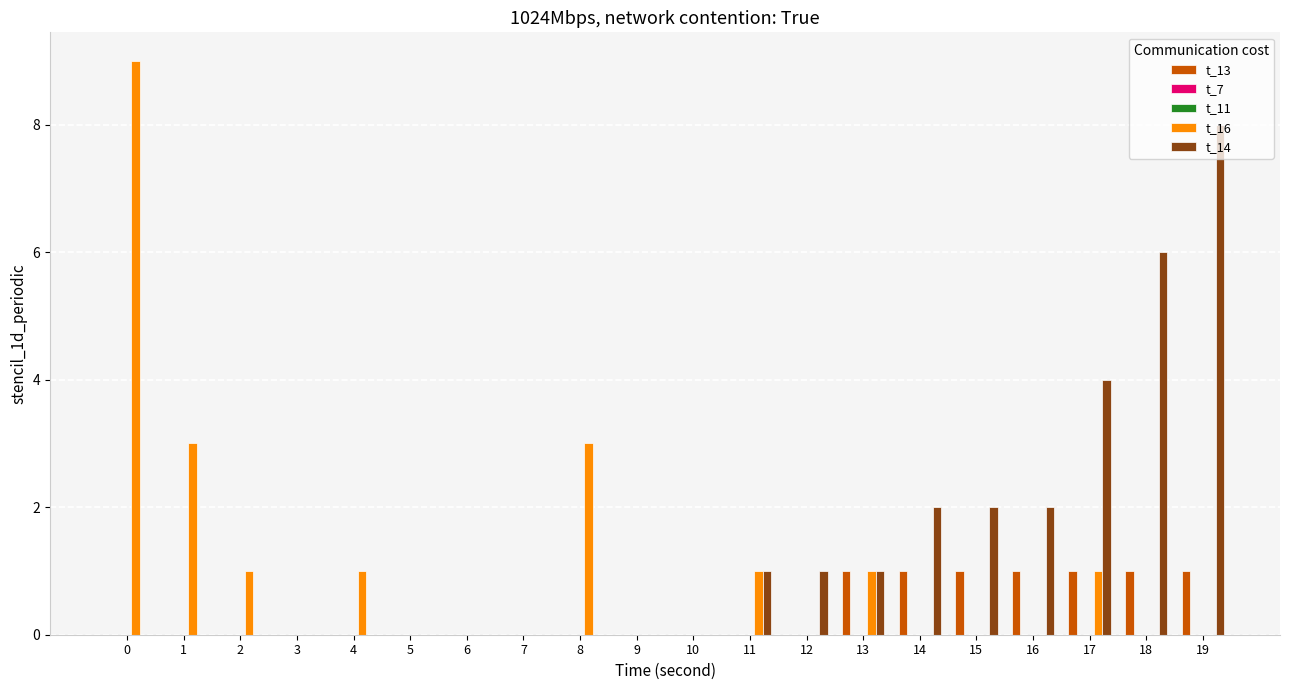

Is the value of t_14 at 17 greater than the value of t_11 at 11?

Yes